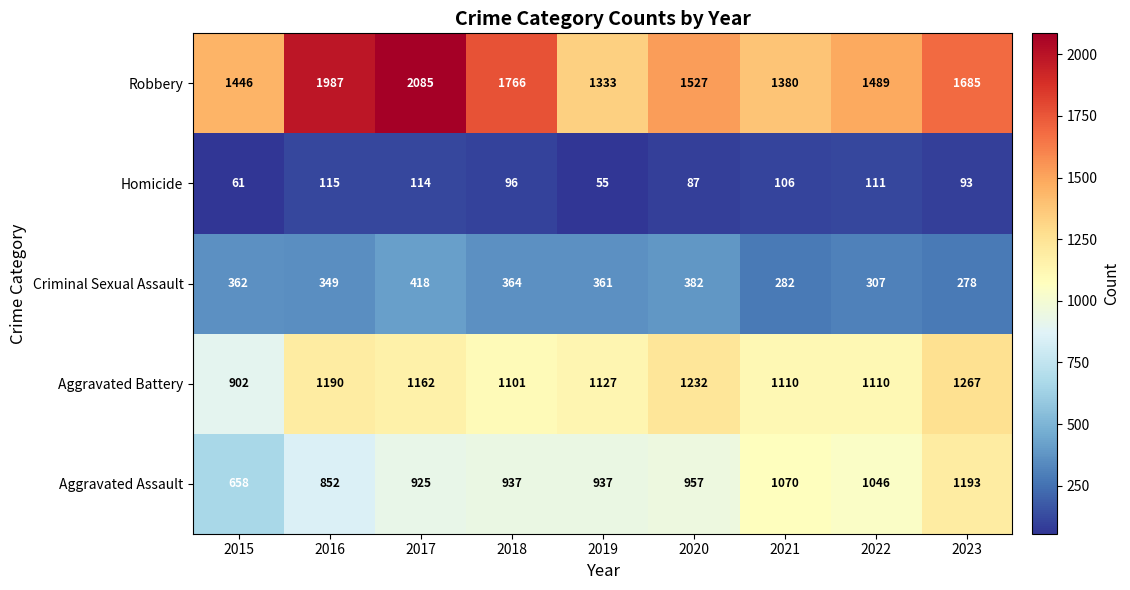

What is the difference between the Homicide values at 2016 and 2020?

28